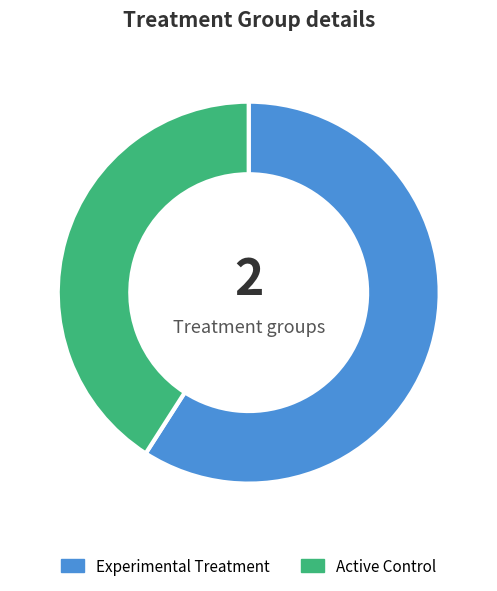

Does any single category account for the majority?

Yes